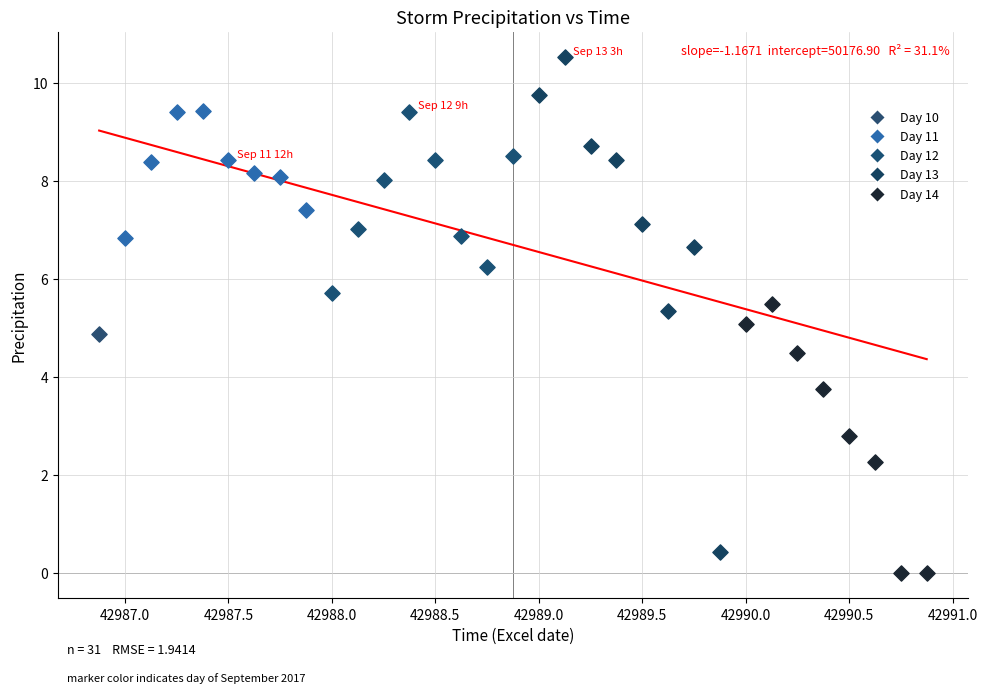

What are all the series names shown in the legend?

Day 10, Day 11, Day 12, Day 13, Day 14